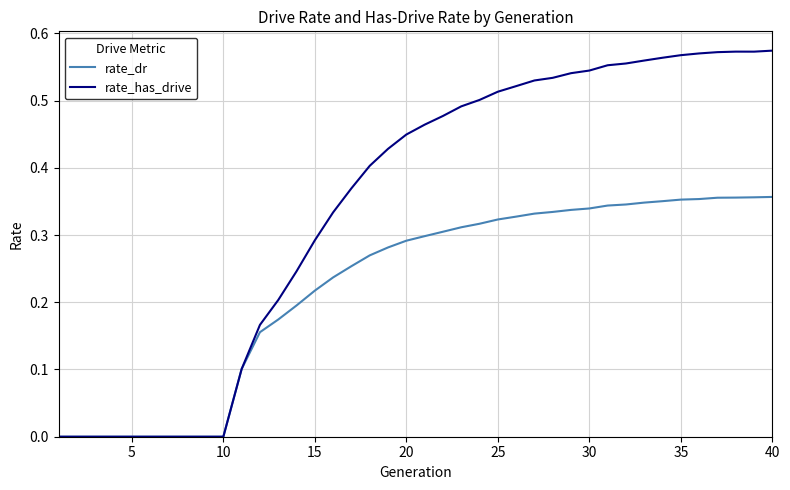

Which series has the widest spread of values?

rate_has_drive